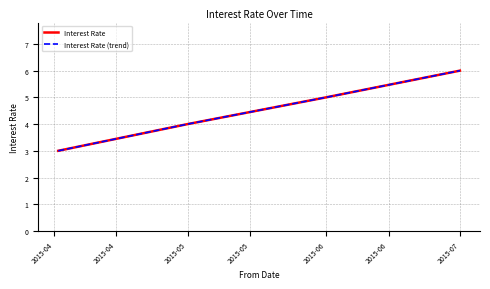

Does the chart have visible grid lines?

Yes